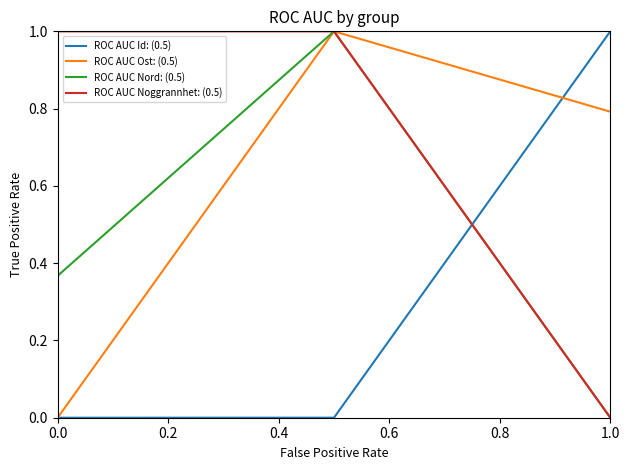

What is the greatest value displayed?

1.0